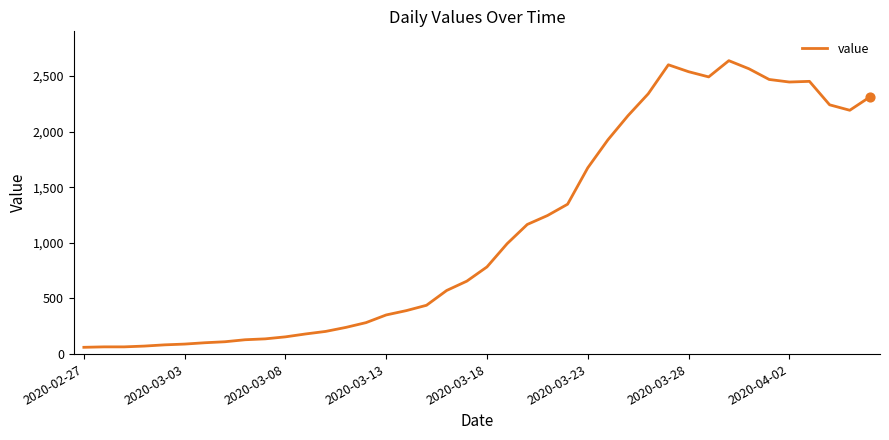

What is the maximum value shown in the chart?

2639